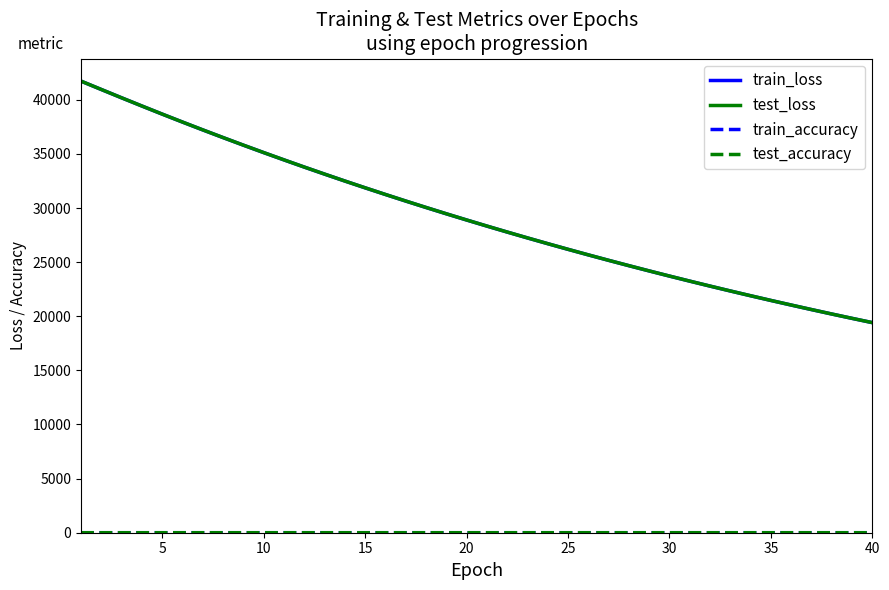

What is the greatest value displayed?

41726.5